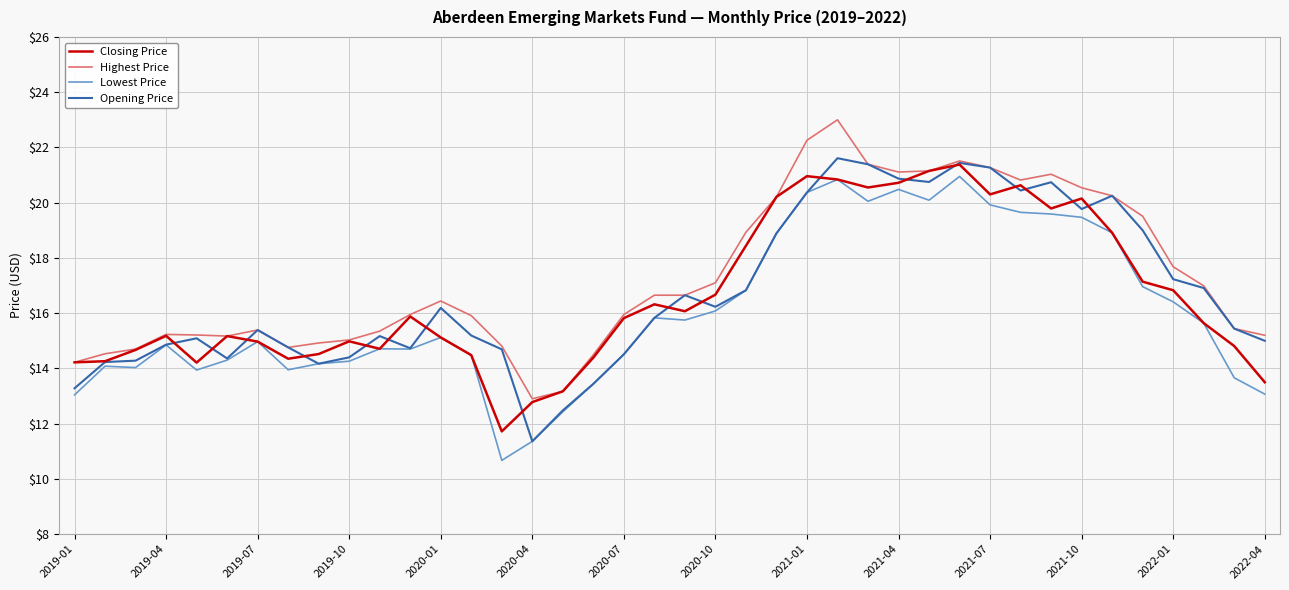

True or false: Highest Price and Lowest Price cross at least once.

False